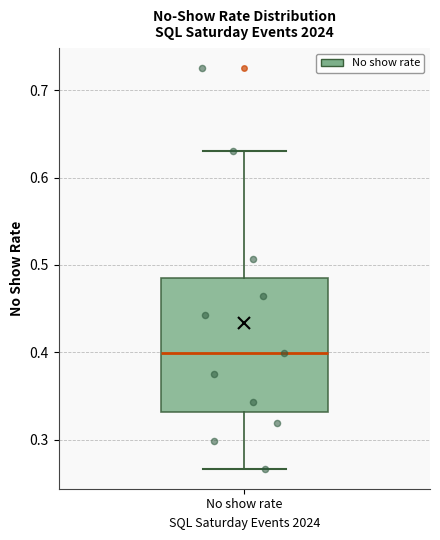

Where is the lower edge of the box for No show rate on the y-axis? The values are not printed on the chart, so give them approximately, as read against the axis.

0.33